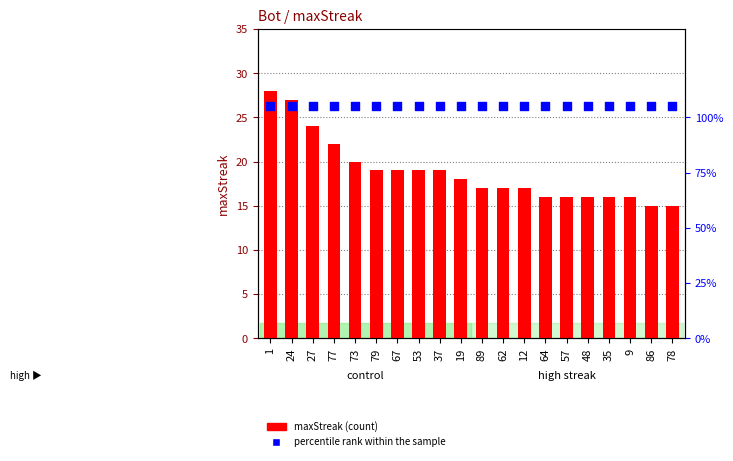

What are all the series names shown in the legend?

maxStreak, percentile rank within the sample